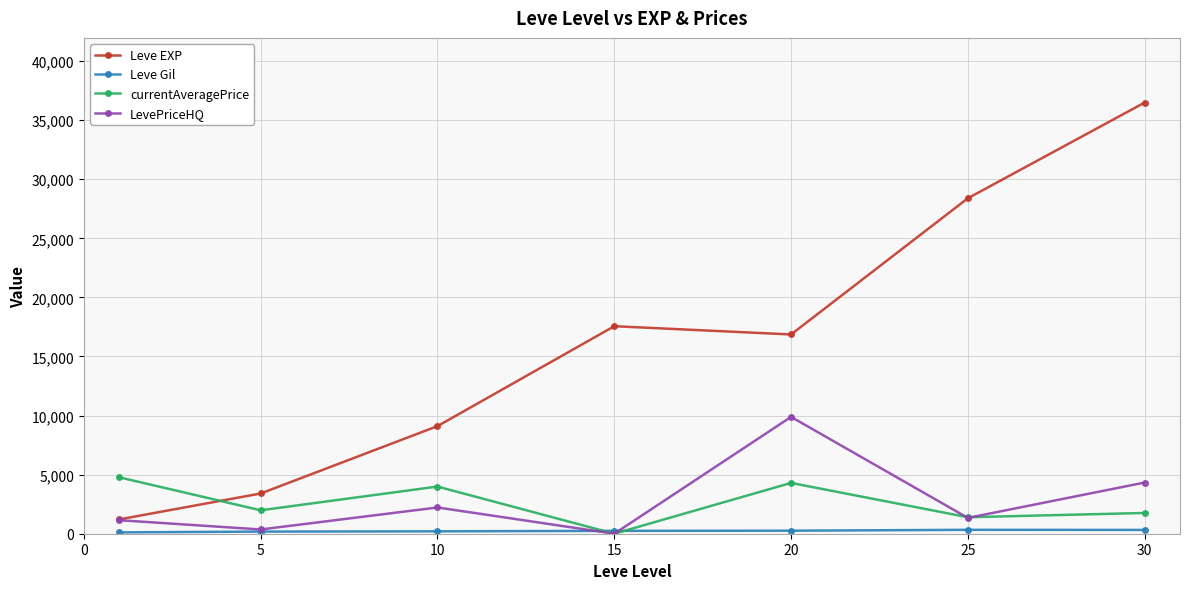

How many times do Leve EXP and currentAveragePrice cross each other?

1